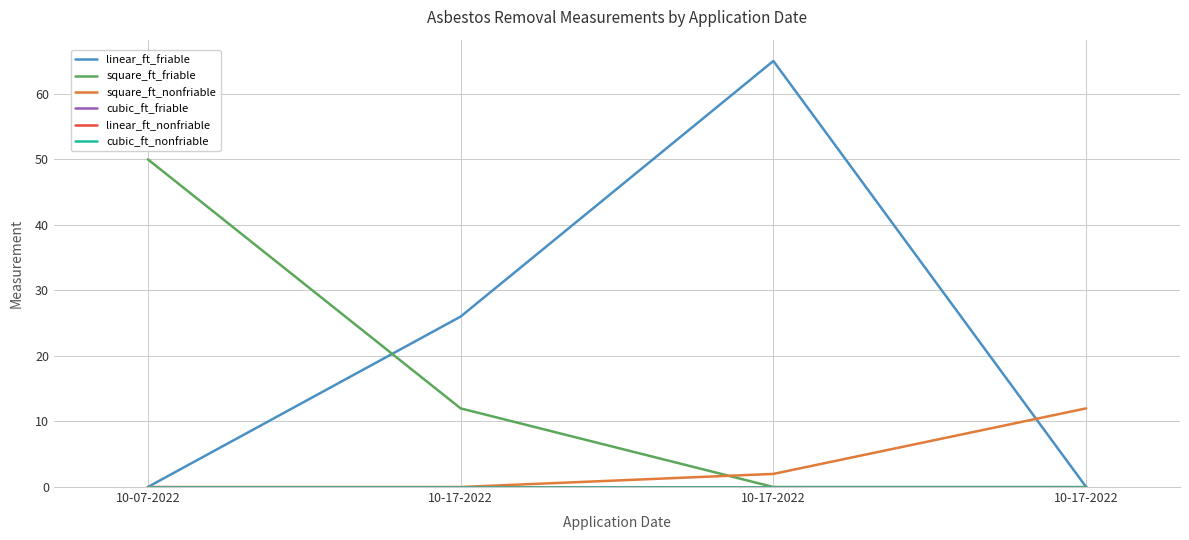

Reading left to right, transcribe all the data shown in this chart.

linear_ft_friable: 10-07-2022=0	10-17-2022=26	10-17-2022=65	10-17-2022=0
square_ft_friable: 10-07-2022=50	10-17-2022=12	10-17-2022=0	10-17-2022=0
square_ft_nonfriable: 10-07-2022=0	10-17-2022=0	10-17-2022=2	10-17-2022=12
cubic_ft_friable: 10-07-2022=0	10-17-2022=0	10-17-2022=0	10-17-2022=0
linear_ft_nonfriable: 10-07-2022=0	10-17-2022=0	10-17-2022=0	10-17-2022=0
cubic_ft_nonfriable: 10-07-2022=0	10-17-2022=0	10-17-2022=0	10-17-2022=0